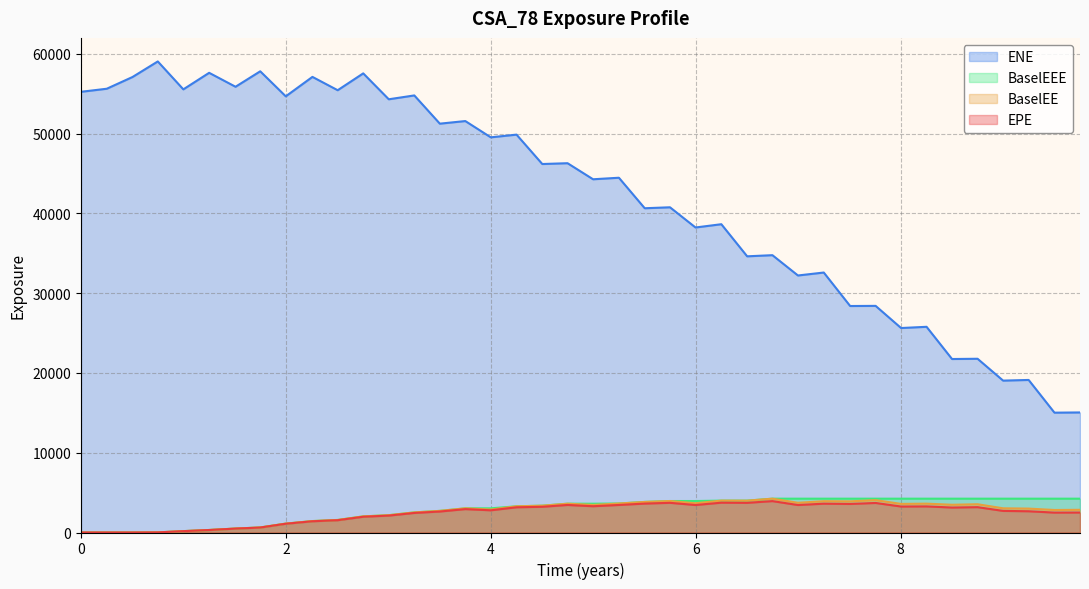

What is the difference between the second highest and minimum values in the BaselEEE series?

4238.8